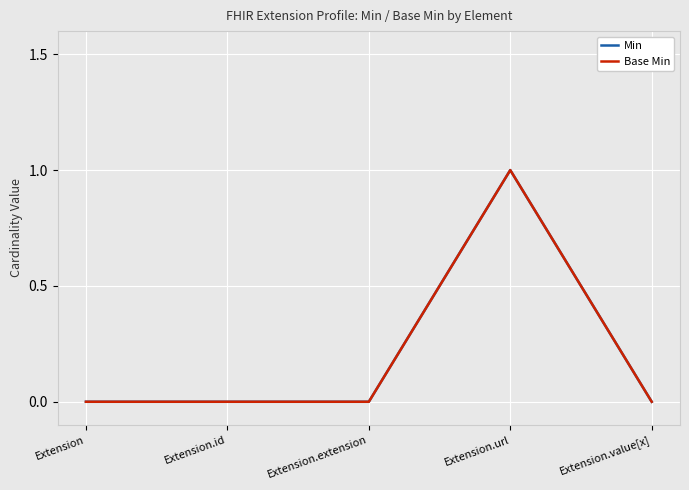

True or false: Min and Base Min cross at least once.

False